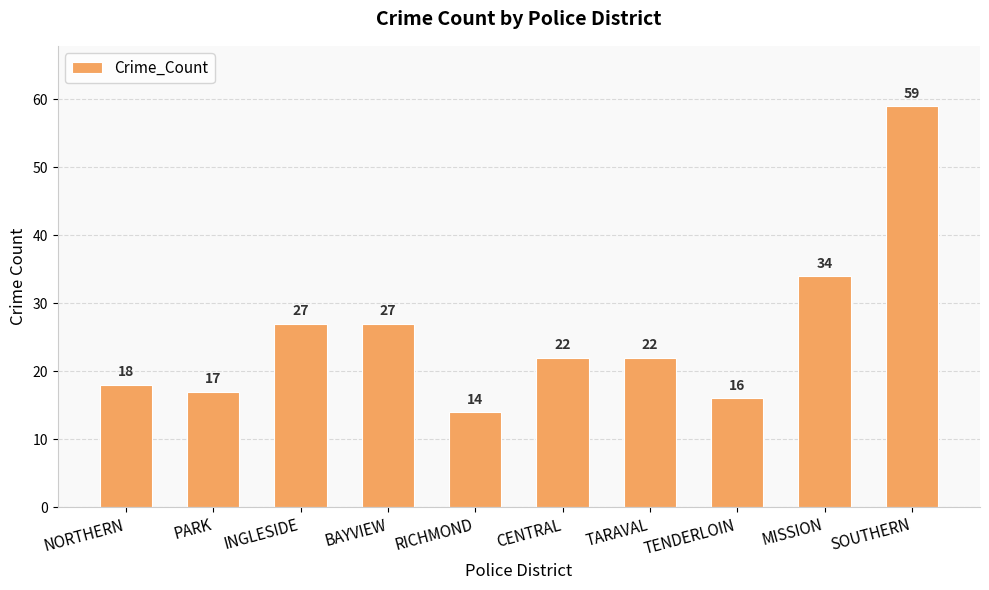

Does the chart contain any negative values?

No